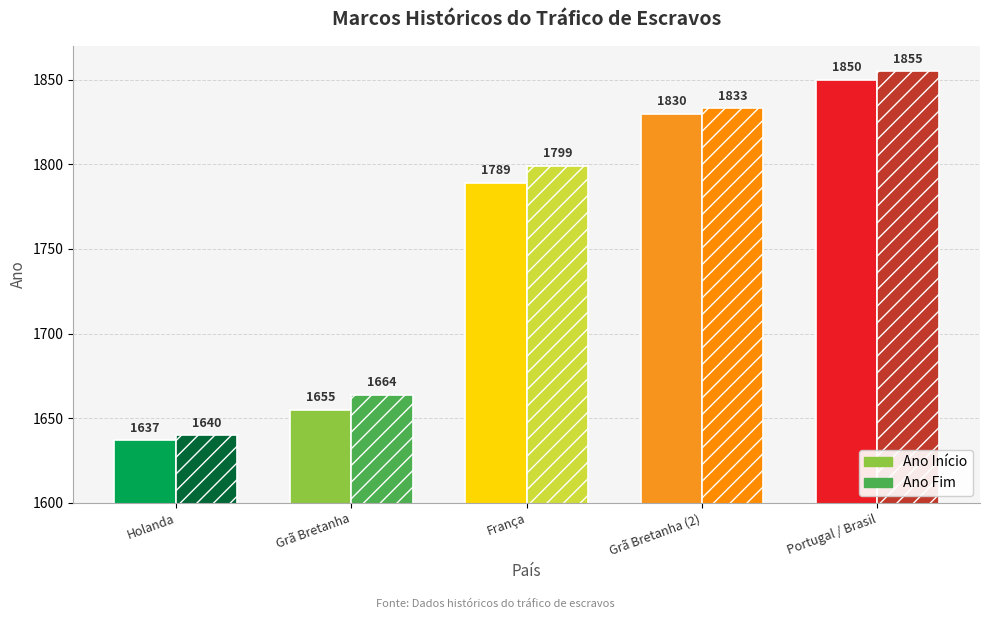

What is the highest value of the Ano Fim series?

1855